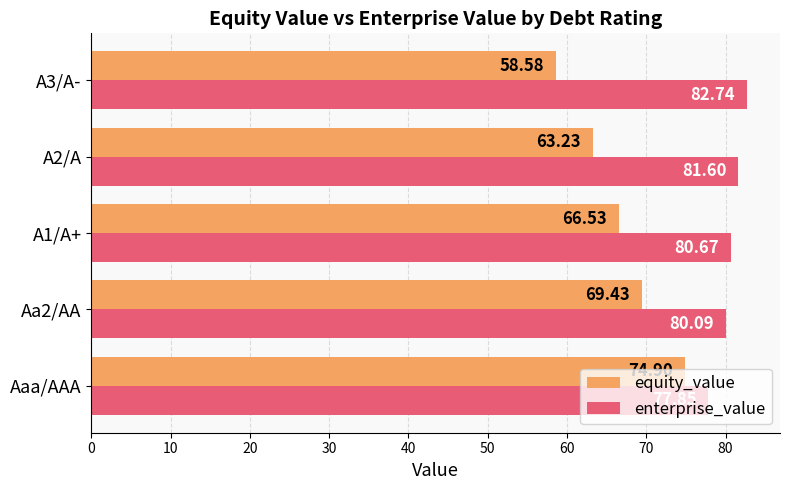

What is the difference between the second highest and second lowest values in the equity_value series?

6.2